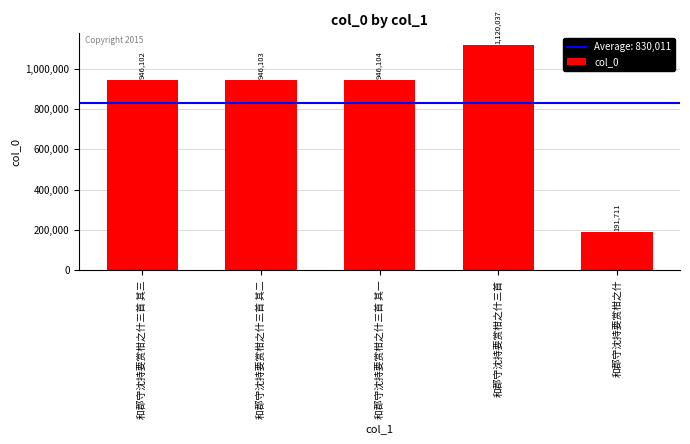

What is the label of the 3rd bar from the left?

和郡守沈持要赏柑之什三首 其一